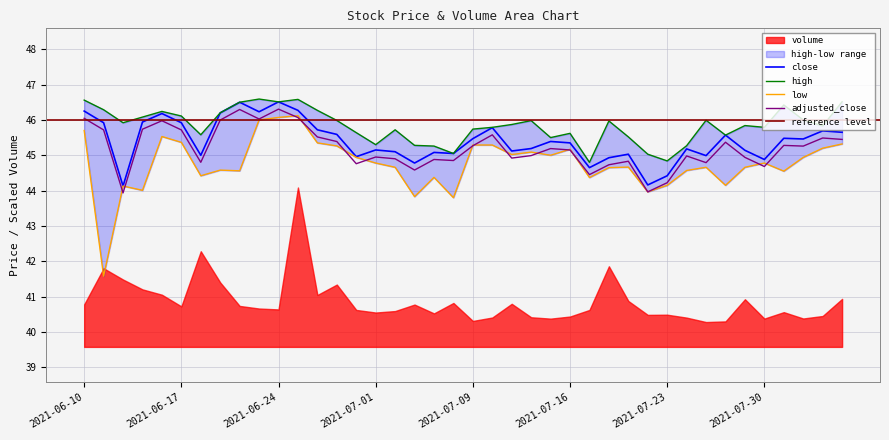

What is the average value of the high series?

45.8